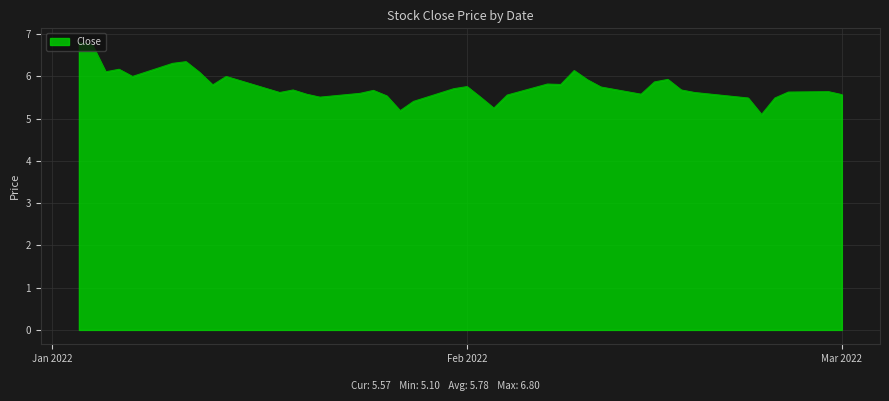

What is the greatest value displayed?

6.8